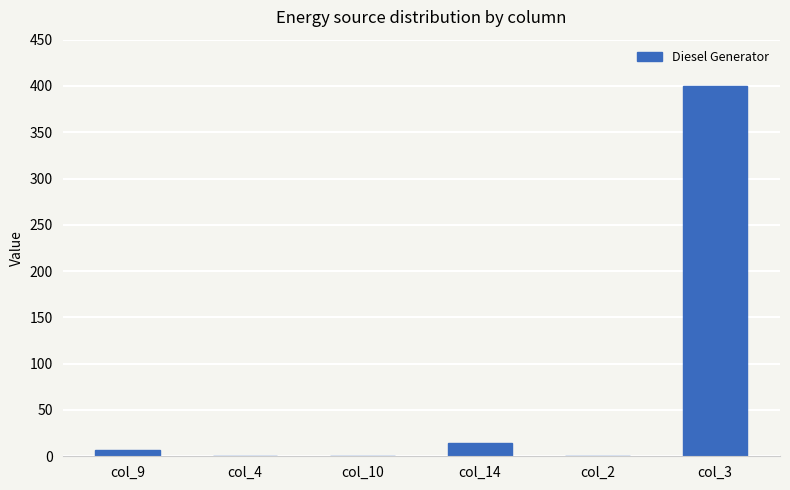

Reading right to left, what are all the values shown in this chart?

400	0	14	0	0	7